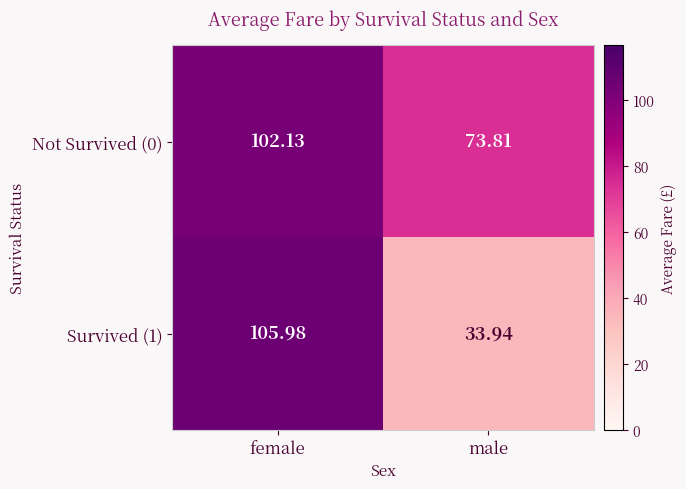

What is the total value across all series at male?

107.8